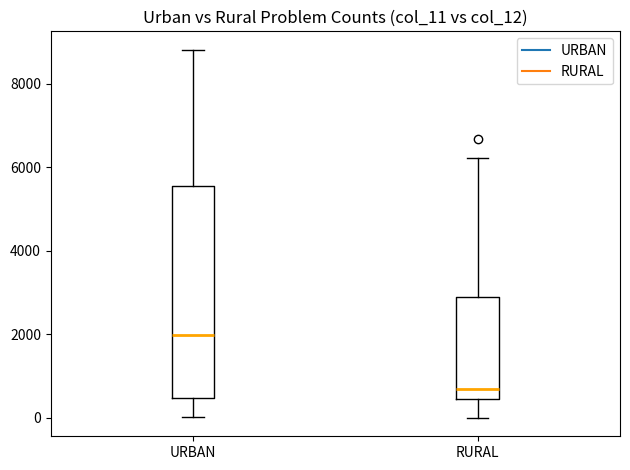

Where is the upper edge of the box for RURAL on the y-axis? The values are not printed on the chart, so give them approximately, as read against the axis.

2800